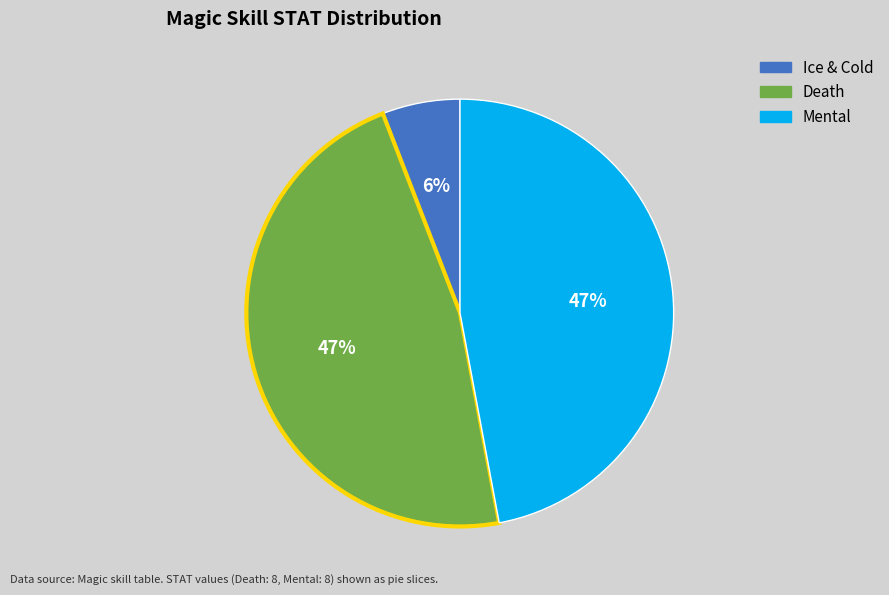

To the nearest percent, what is the average slice percentage?

33%